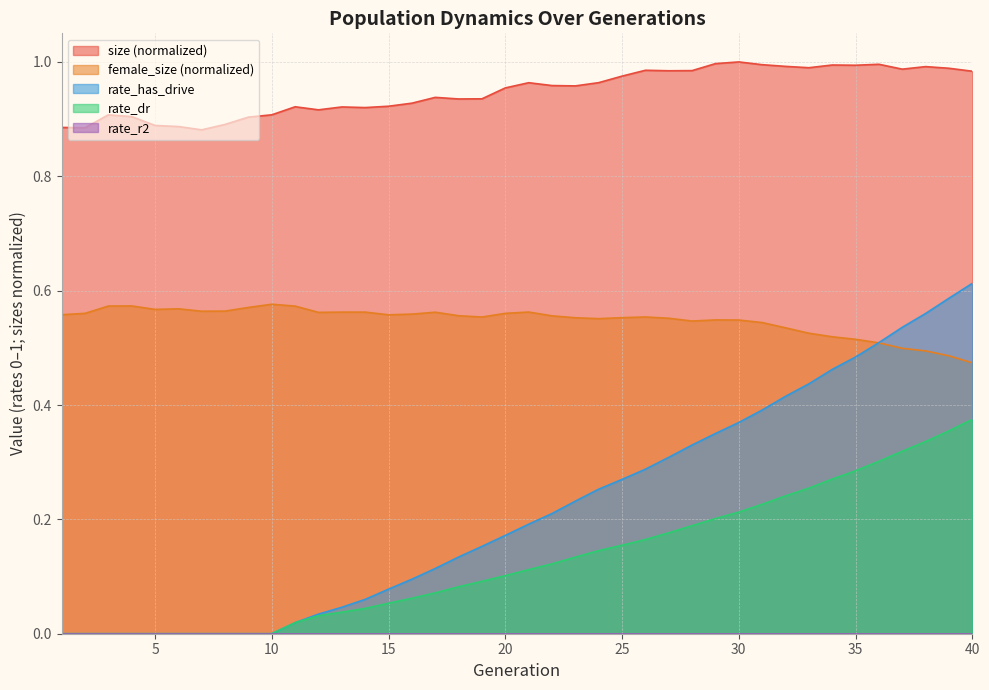

Which series has the widest spread of values?

rate_has_drive